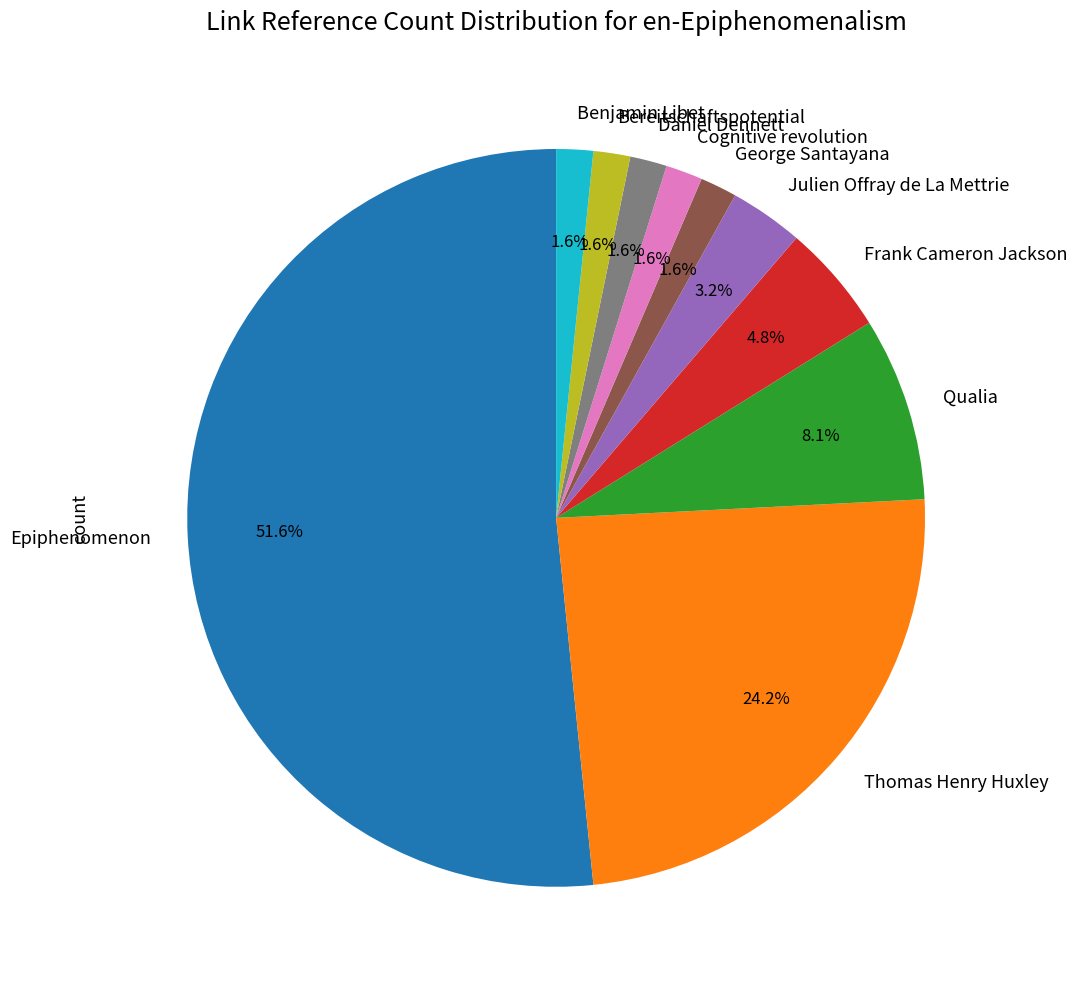

Combined, do Daniel Dennett and Thomas Henry Huxley account for over 50%?

No